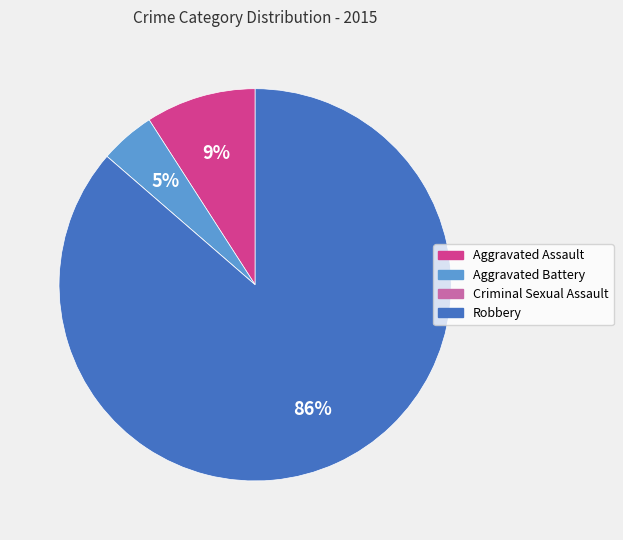

To the nearest percent, what is the average slice percentage?

25%